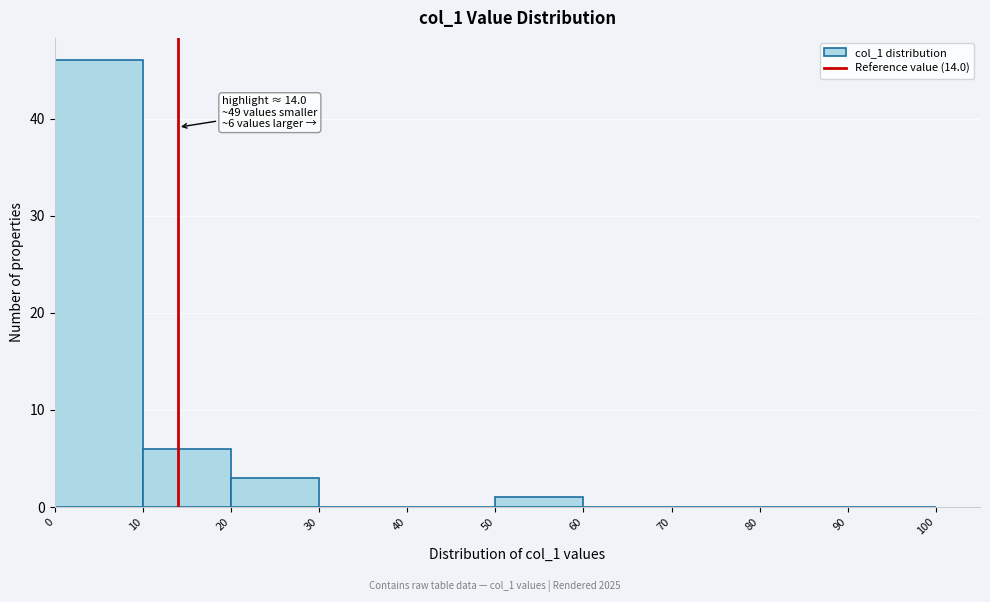

Over which range of the x-axis is the bar tallest?

0 to 10